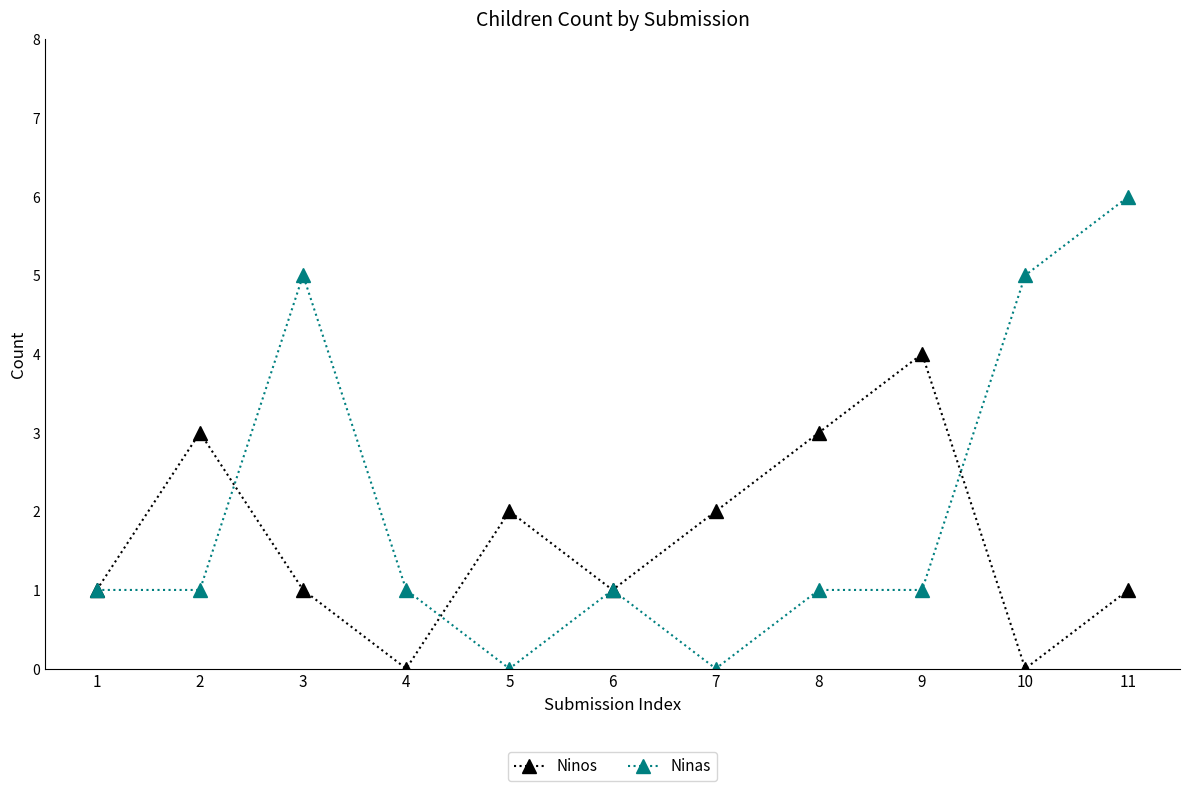

True or false: Ninos has a value of 3 at 5.

False